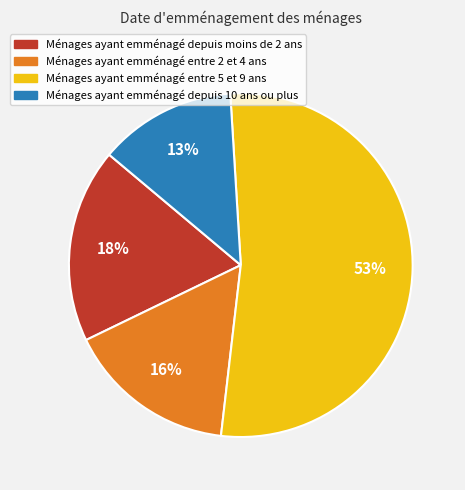

Count the number of slices in the pie.

4